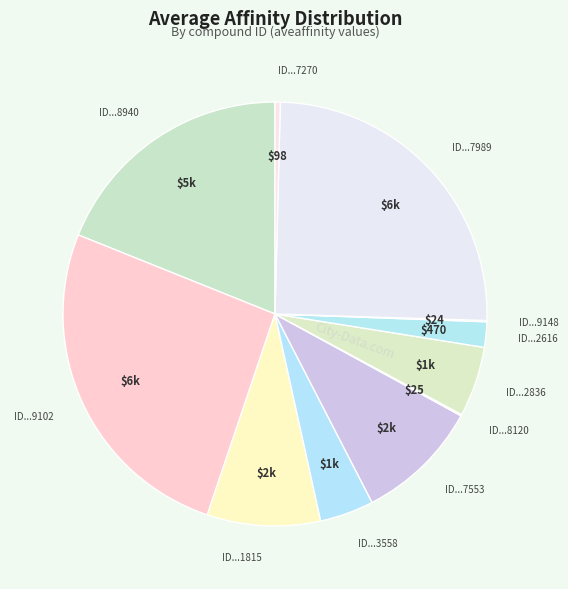

Is there a majority slice in this chart?

No